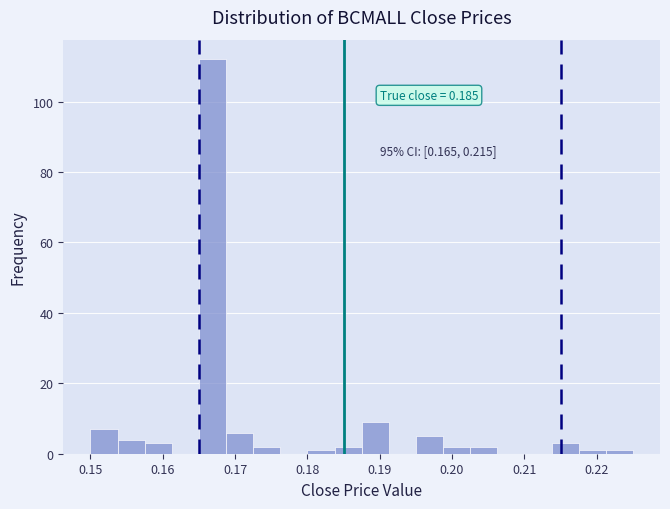

Around what value on the x-axis is the tallest bar? Give the approximate position of its centre, as read against the axis.

0.167